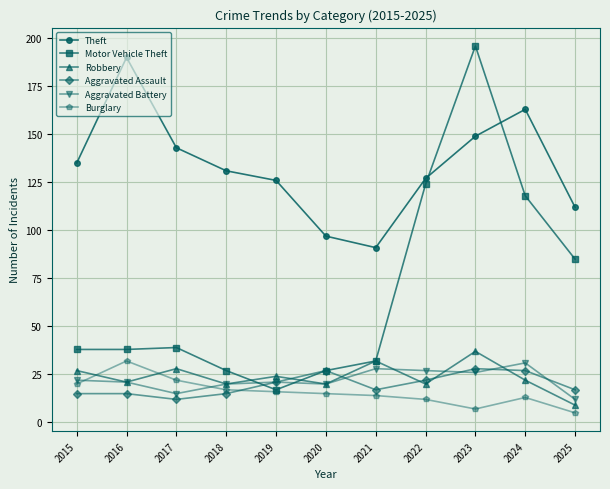

Reading left to right, what are all the values shown in this chart?

Theft: 135	190	143	131	126	97	91	127	149	163	112
Motor Vehicle Theft: 38	38	39	27	17	27	32	124	196	118	85
Robbery: 27	21	28	20	24	20	32	20	37	22	9
Aggravated Assault: 15	15	12	15	21	27	17	22	28	27	17
Aggravated Battery: 22	21	15	20	21	20	28	27	26	31	12
Burglary: 20	32	22	17	16	15	14	12	7	13	5